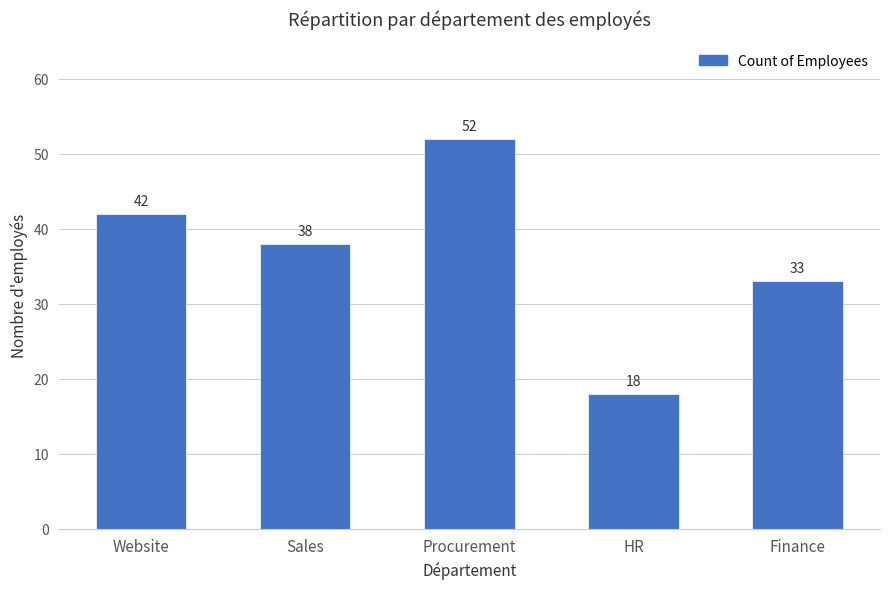

Are the bars grouped side by side (vs. stacked)?

No